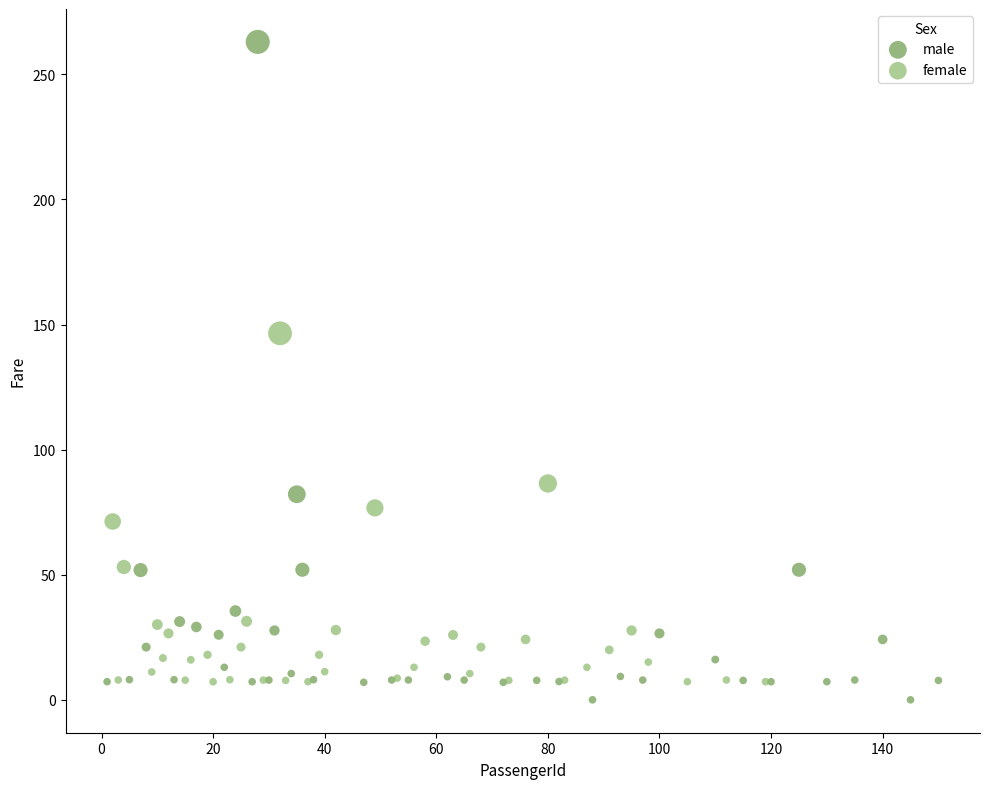

Which series has the largest Y range (max minus min)?

male